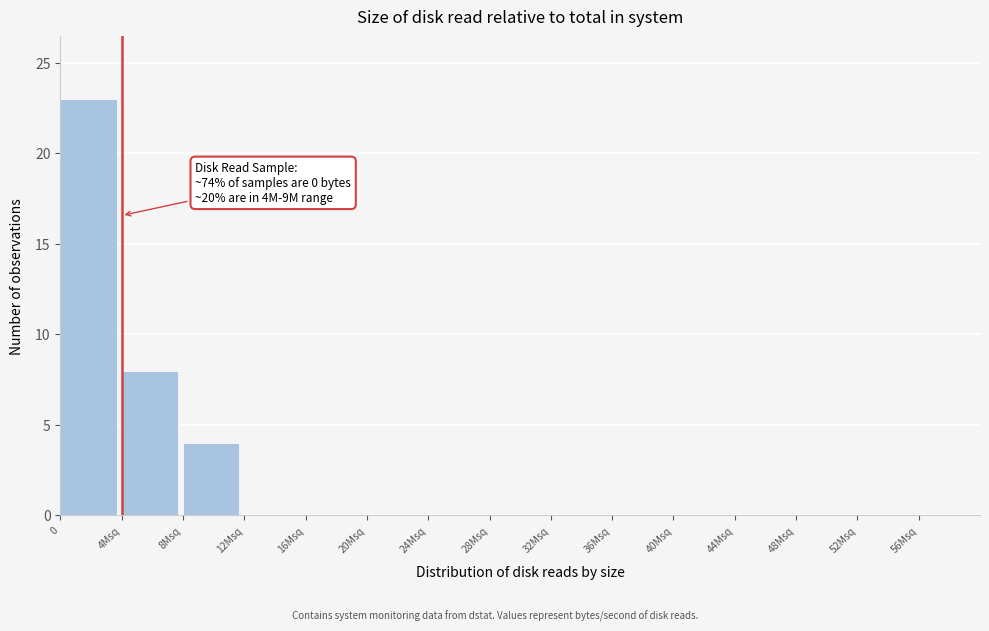

Reading left to right, extract all data points from this chart.

0=23	4Msq=8	8Msq=4	12Msq=0	16Msq=0	20Msq=0	24Msq=0	28Msq=0	32Msq=0	36Msq=0	40Msq=0	44Msq=0	48Msq=0	52Msq=0	56Msq=0